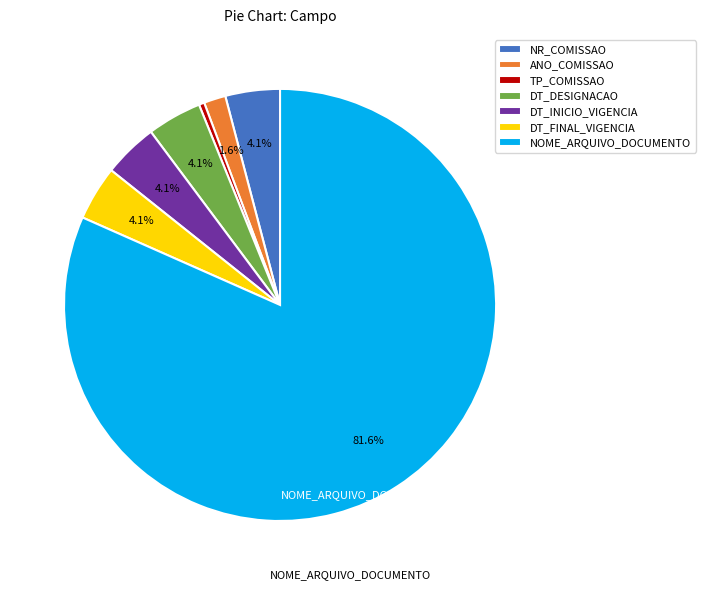

Count the number of slices in the pie.

7